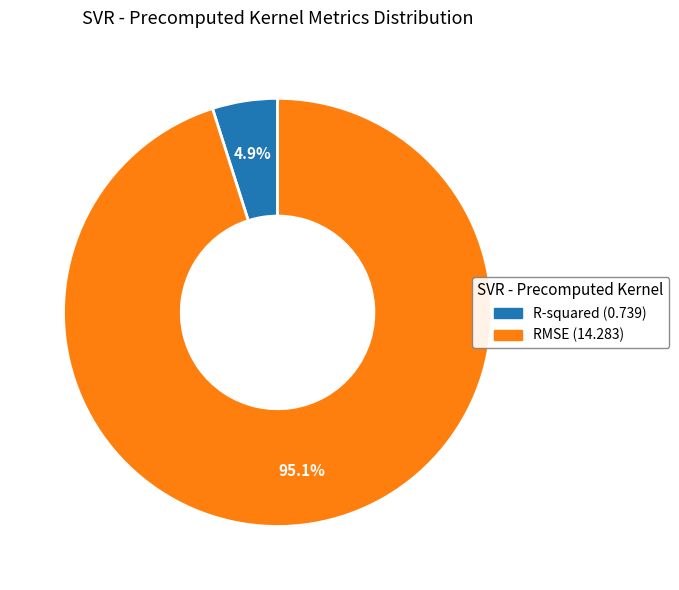

To the nearest percent, what is the average slice percentage?

50%